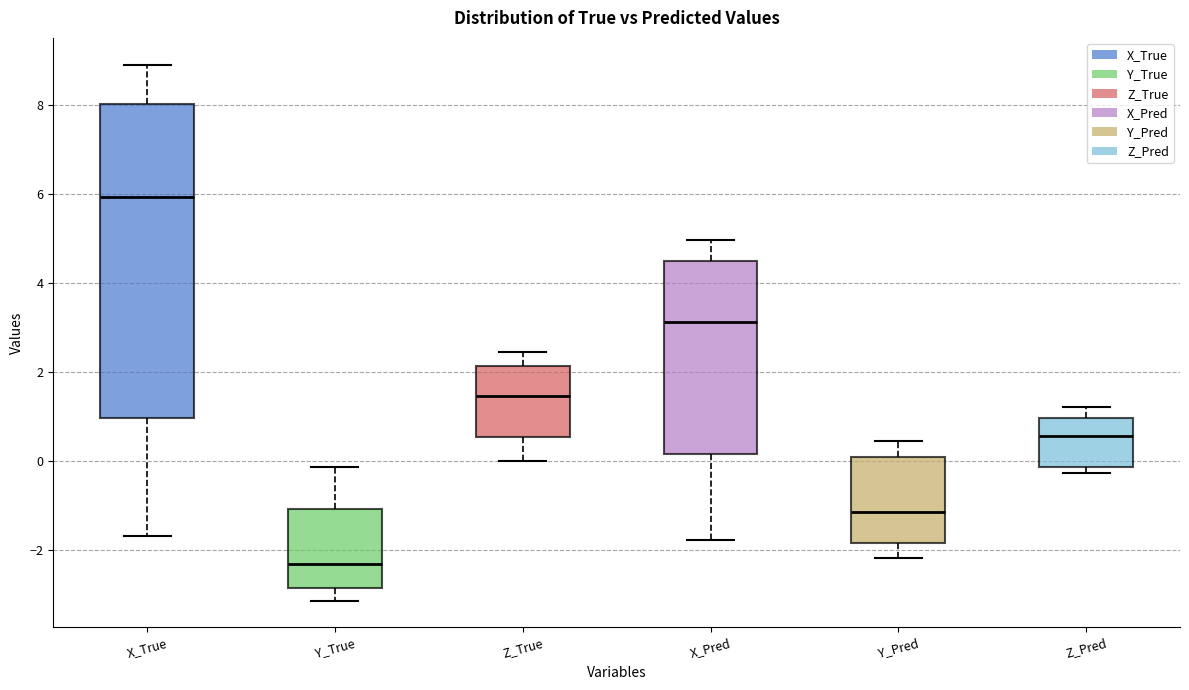

Where does the upper whisker of the box for X_Pred end on the y-axis? The values are not printed on the chart, so give them approximately, as read against the axis.

5.0